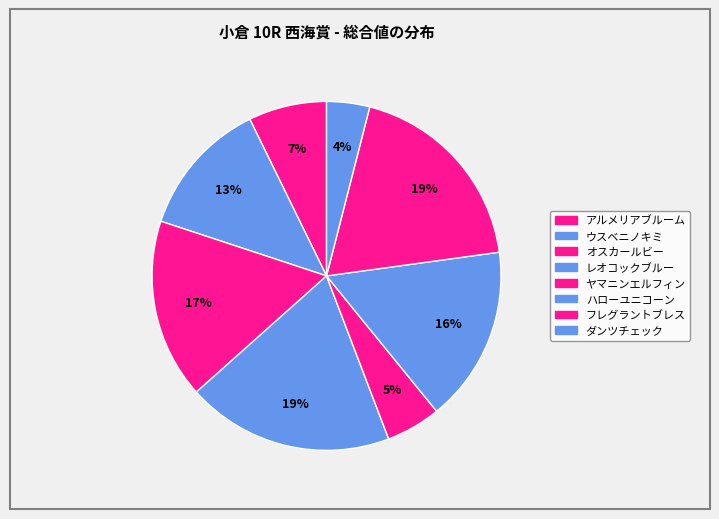

True or false: レオコックブルー accounts for 11% of the total.

False